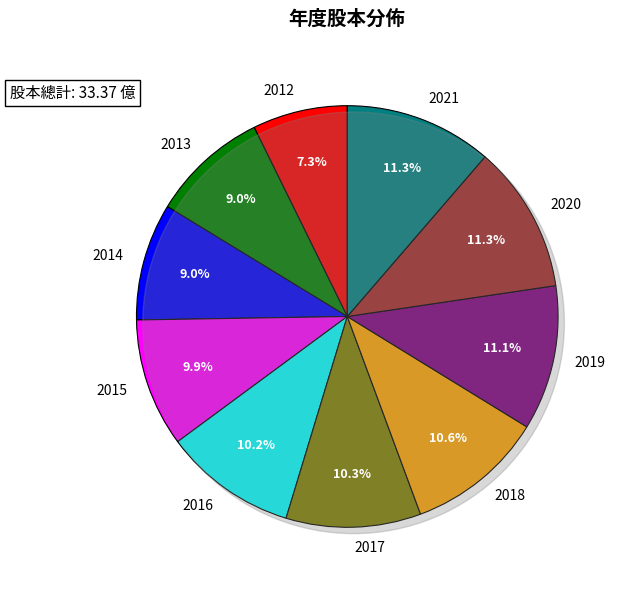

What is the total percentage of 2013 and 2012?

16.3%